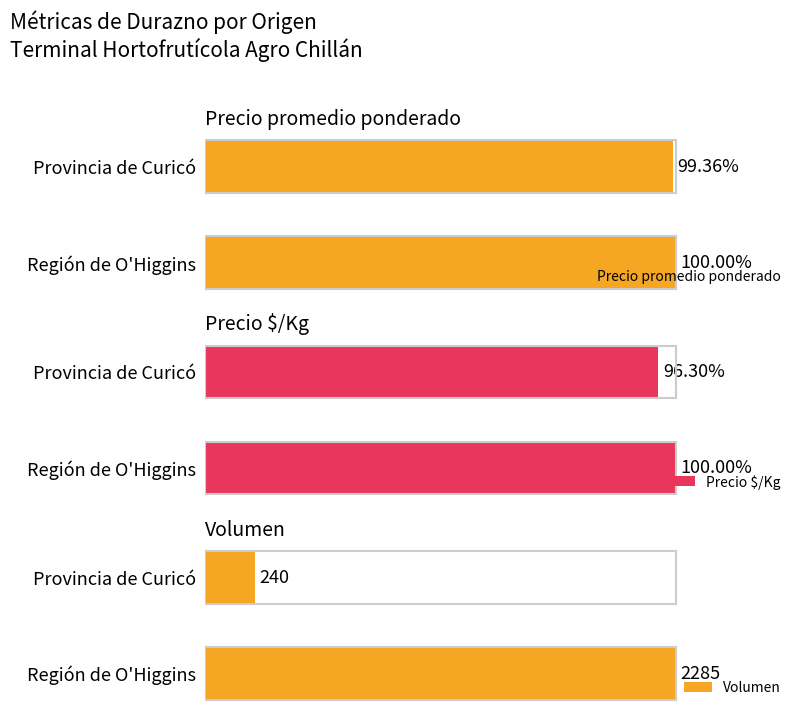

Reading left to right, what are all the values shown in this chart?

Precio promedio ponderado: 12580	12500
Precio $/Kg: 811	781
Volumen: 2285	240